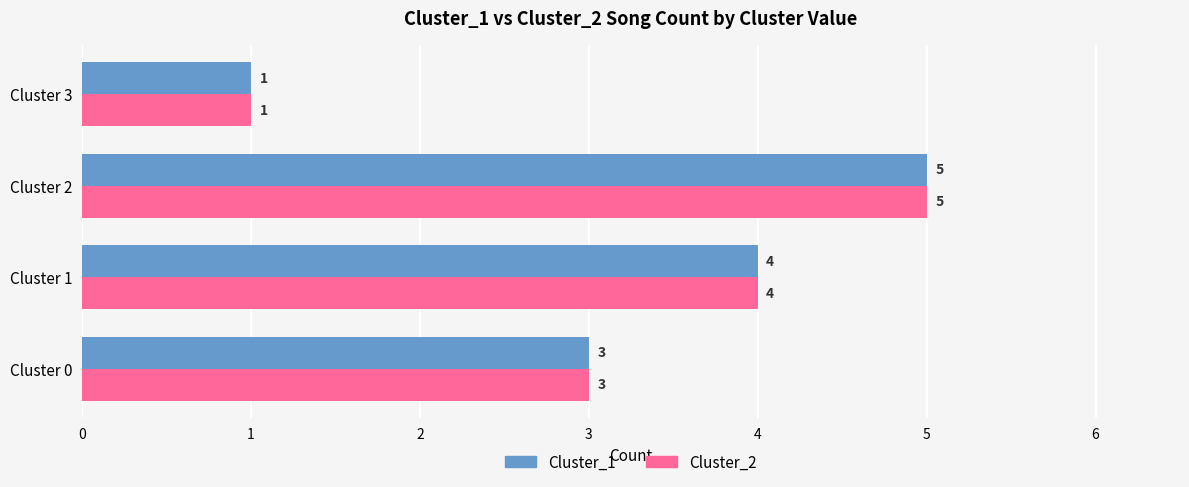

At which category does the chart reach its peak across all series?

Cluster 2